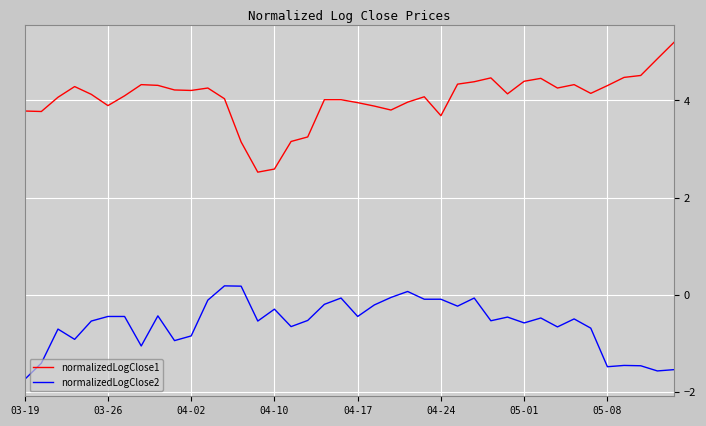

Rank the series by their maximum value, from lowest to highest.

normalizedLogClose2, normalizedLogClose1